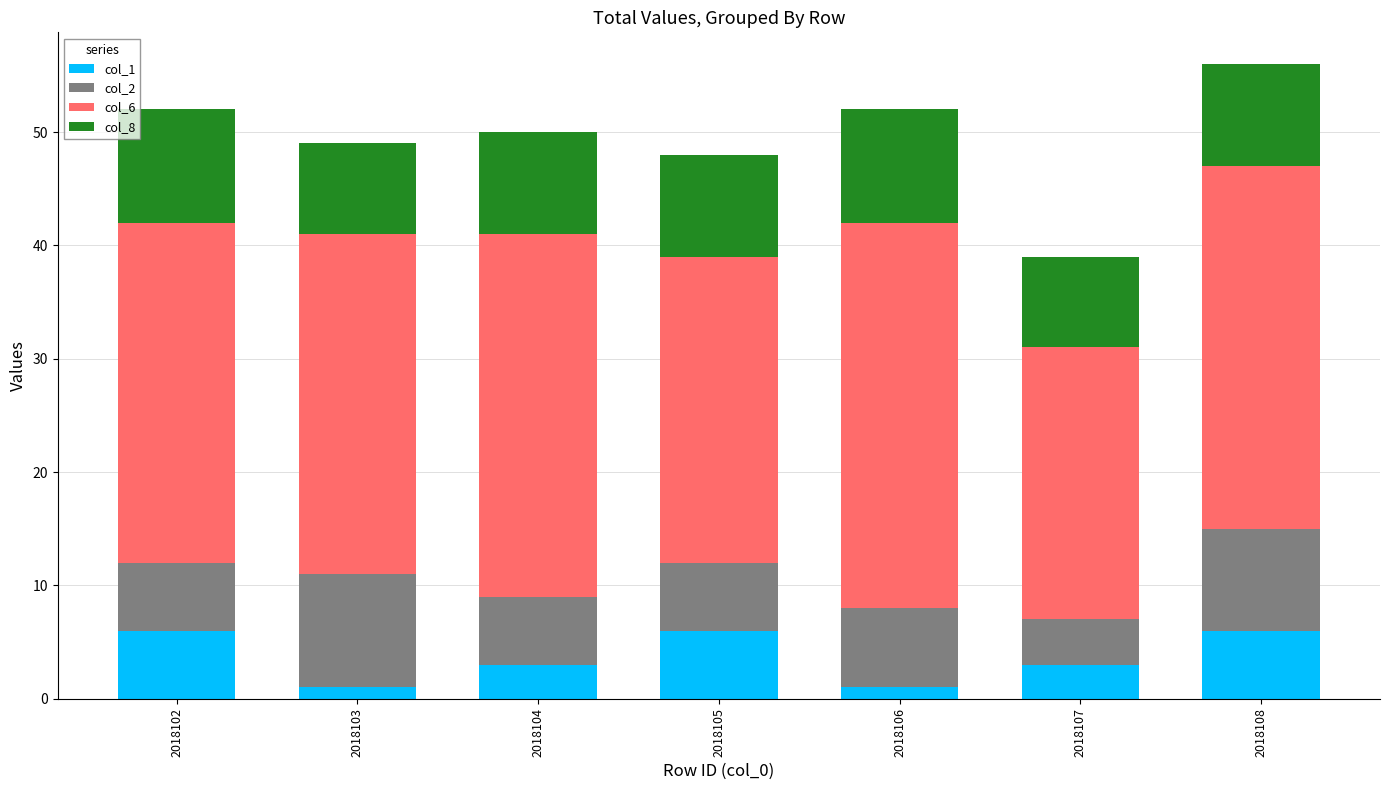

What is the total value across all series at 2018108?

56